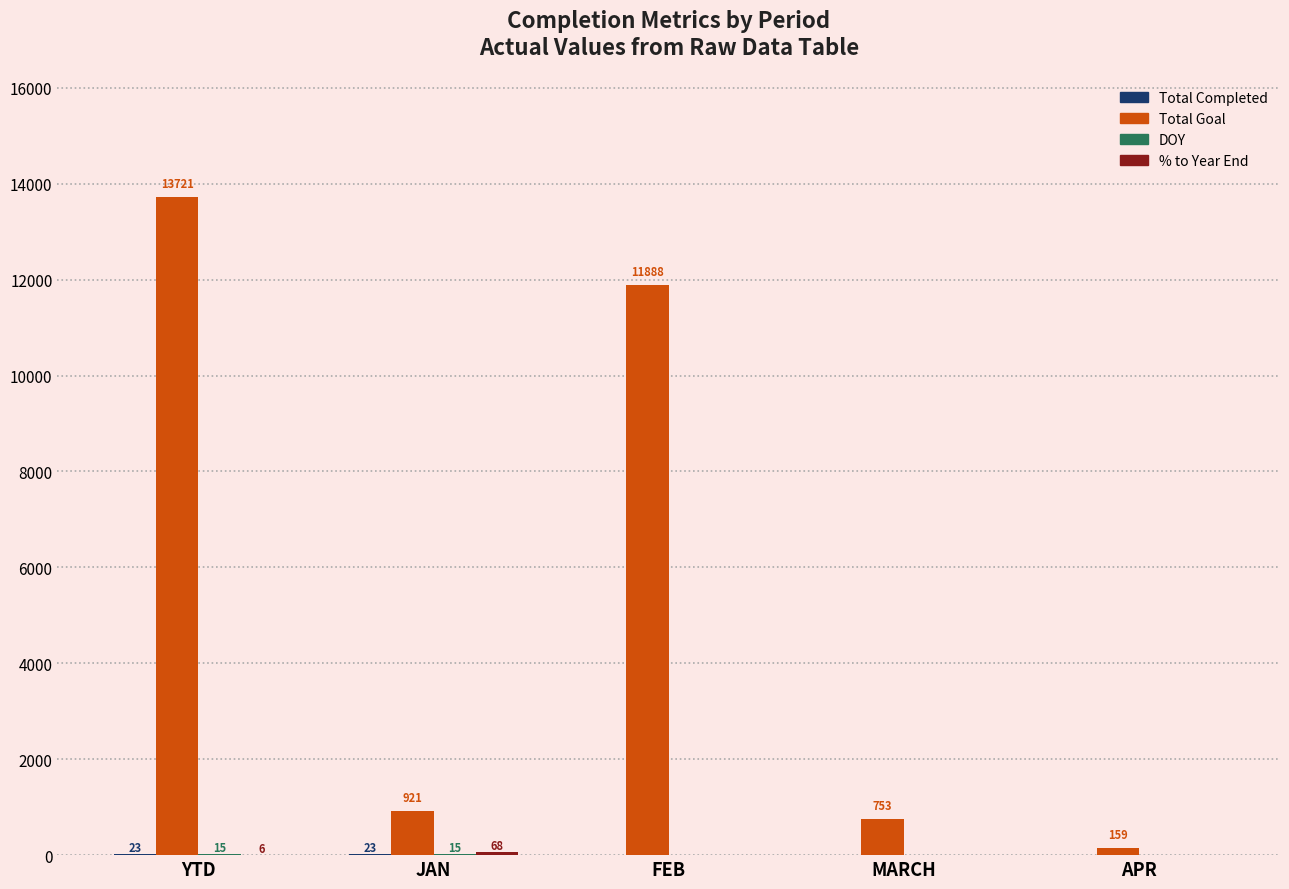

True or false: Total Goal has a value of 16884.7 at FEB.

False